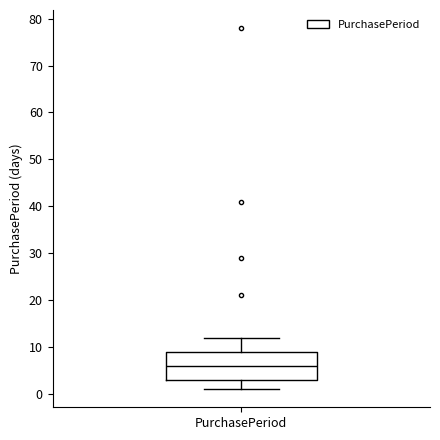

Where does the lower whisker of the box for PurchasePeriod end on the y-axis? The values are not printed on the chart, so give them approximately, as read against the axis.

1